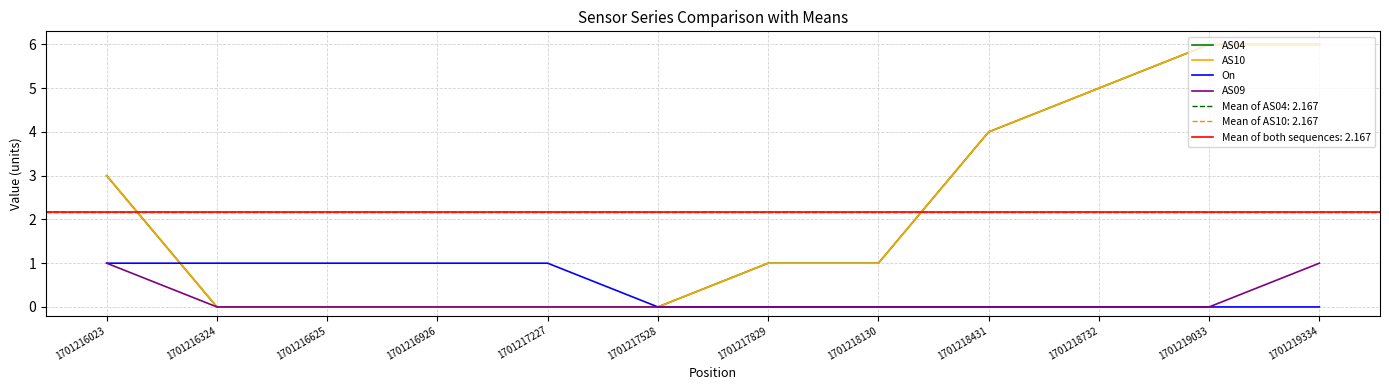

How many data points does each series have?

12